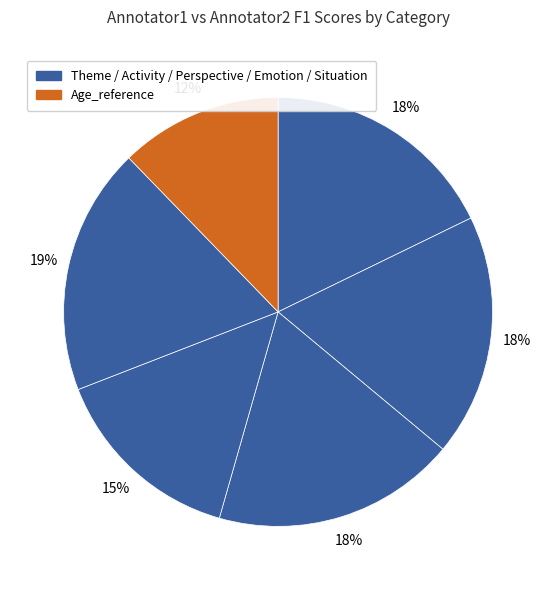

How many segments does this pie chart have?

6